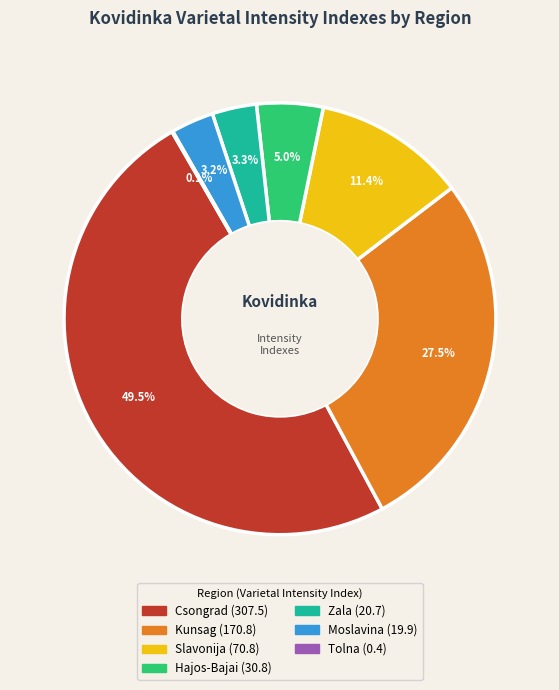

To the nearest percent, what is the combined percentage of Csongrad and Slavonija?

61%